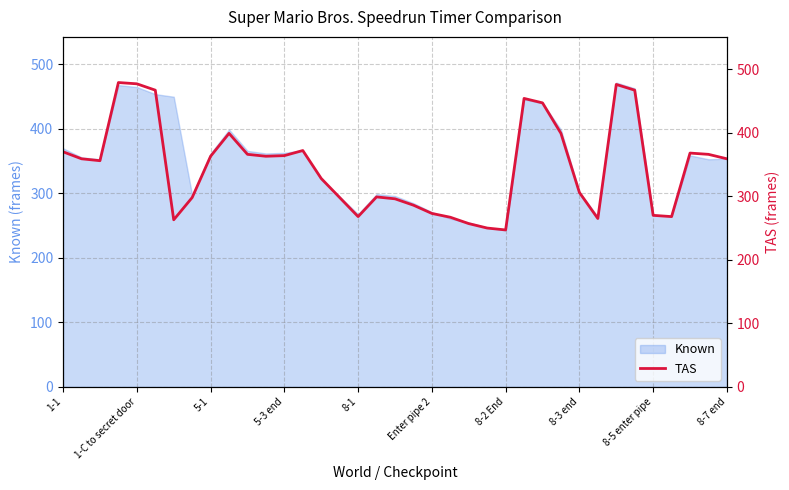

Which has a higher value, 19 or 5-1?

5-1